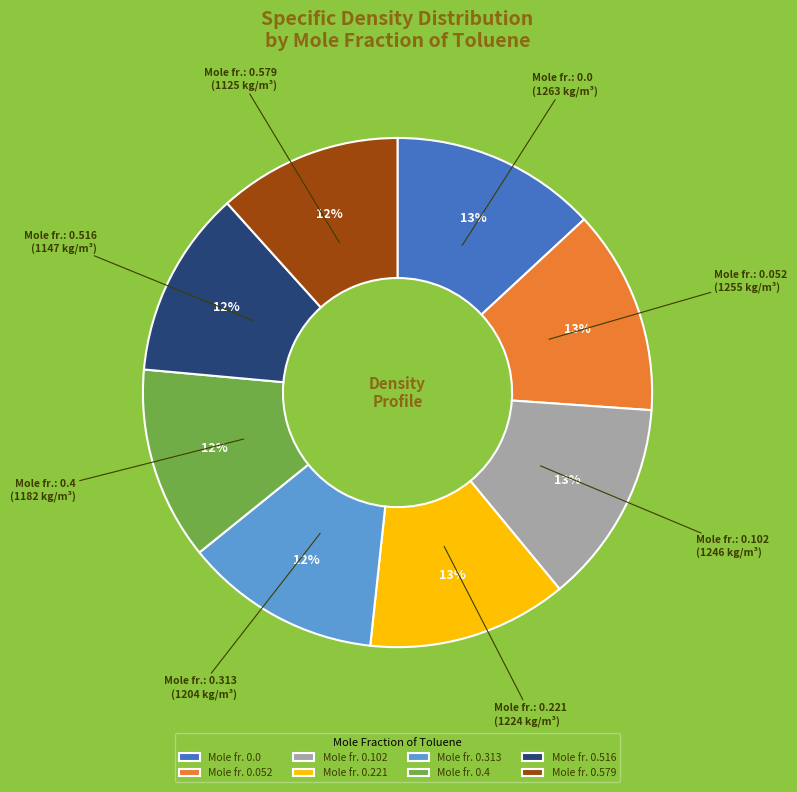

How many segments does this pie chart have?

8